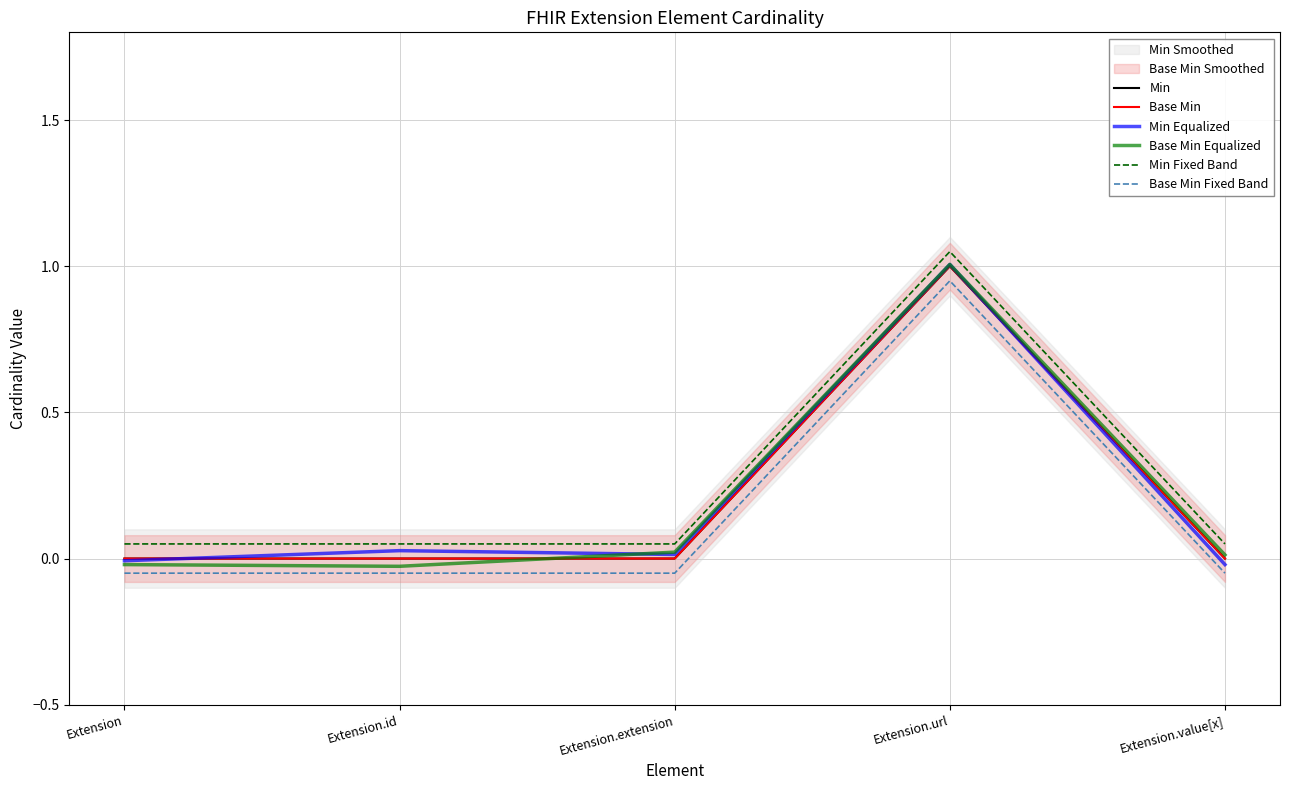

How many values in the Base Min series exceed 0?

1